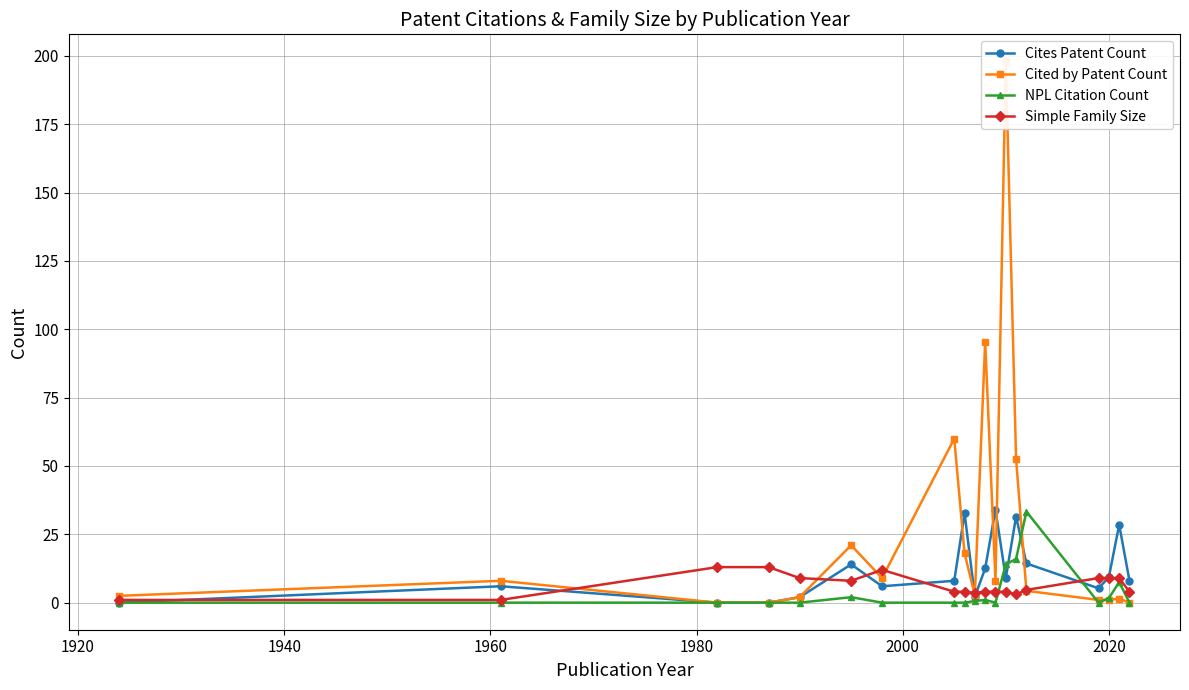

True or false: NPL Citation Count has more than 2 interior local peaks.

True